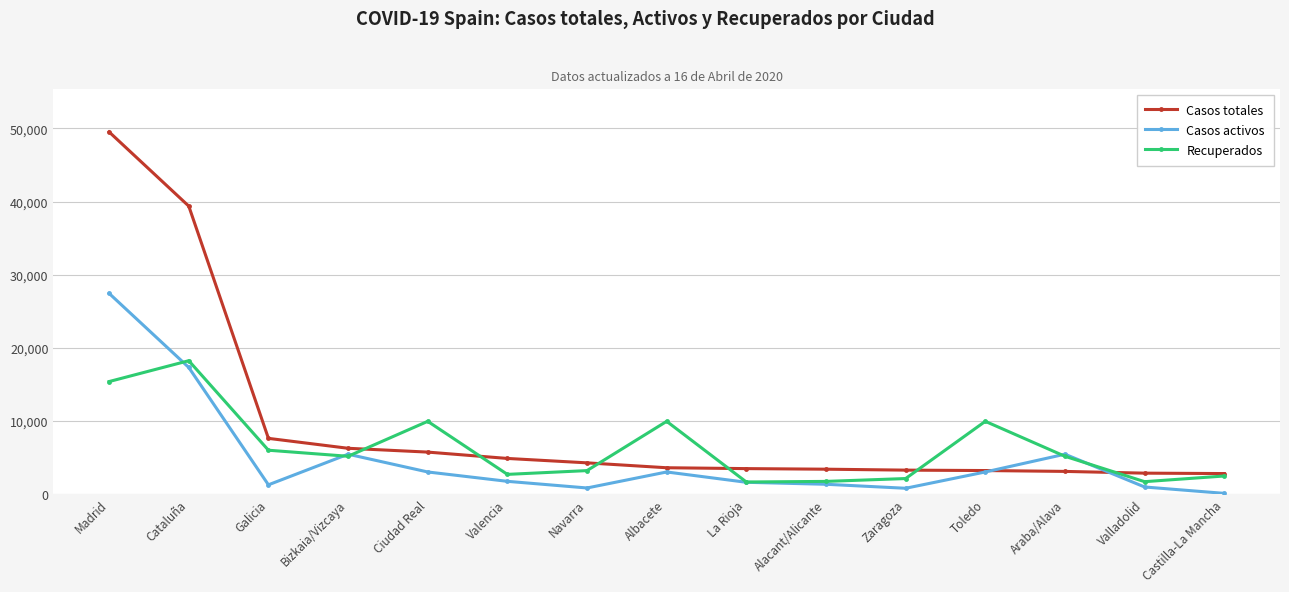

Which series has the widest spread of values?

Casos totales